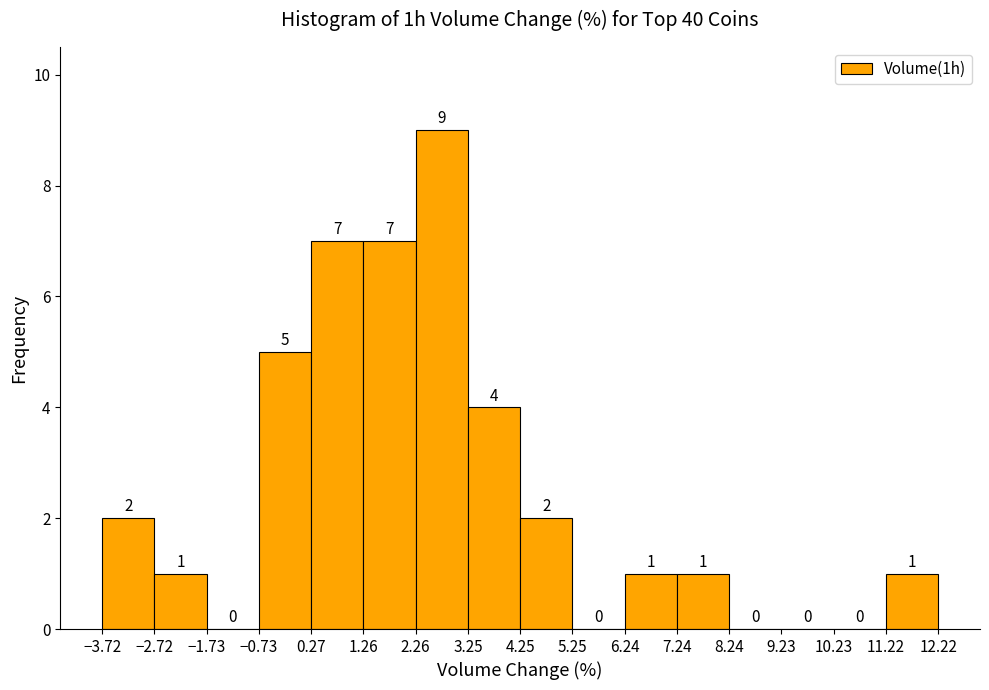

Reading left to right, list every bar in this chart as the range it spans on the x-axis followed by its height.

-3.72 to -2.72: 2
-2.72 to -1.73: 1
-1.73 to -0.73: 0
-0.73 to 0.27: 5
0.27 to 1.26: 7
1.26 to 2.26: 7
2.26 to 3.25: 9
3.25 to 4.25: 4
4.25 to 5.25: 2
5.25 to 6.24: 0
6.24 to 7.24: 1
7.24 to 8.24: 1
8.24 to 9.23: 0
9.23 to 10.23: 0
10.23 to 11.22: 0
11.22 to 12.22: 1